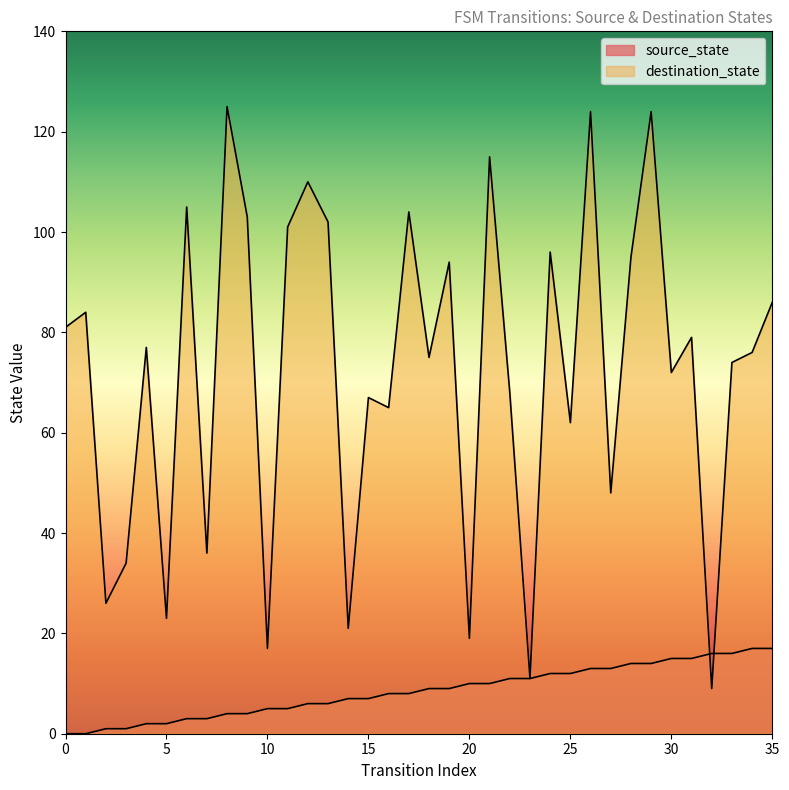

Rank the categories by destination_state value from lowest to highest.

32, 23, 10, 20, 14, 5, 2, 3, 7, 27, 25, 16, 15, 22, 30, 33, 18, 34, 4, 31, 0, 1, 35, 19, 28, 24, 11, 13, 9, 17, 6, 12, 21, 26, 29, 8